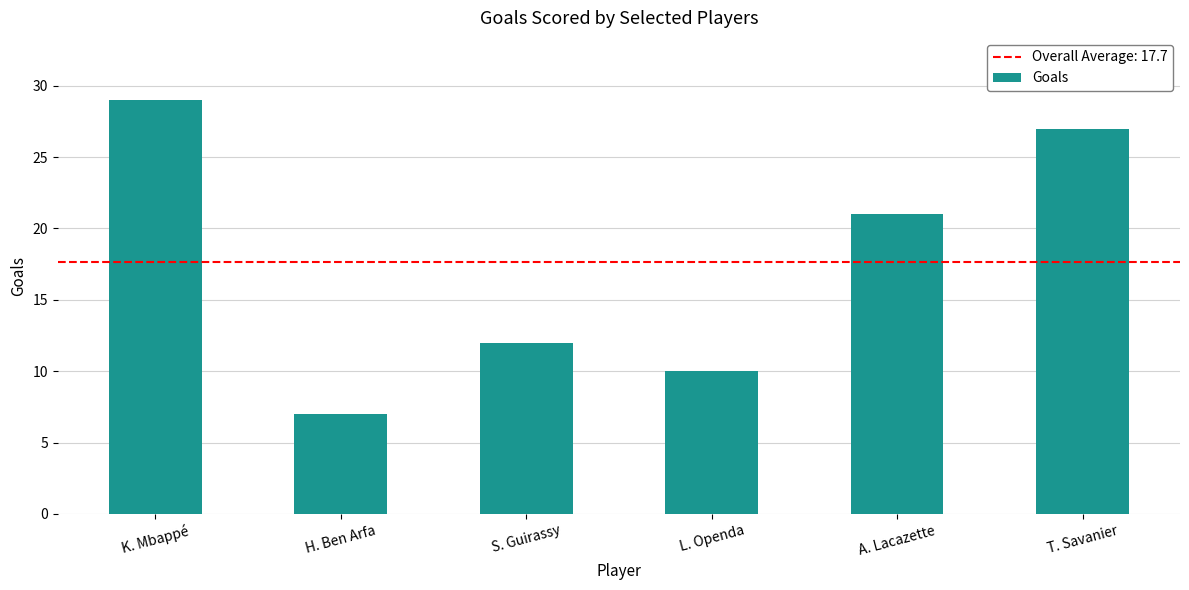

What position from the right is S. Guirassy?

4